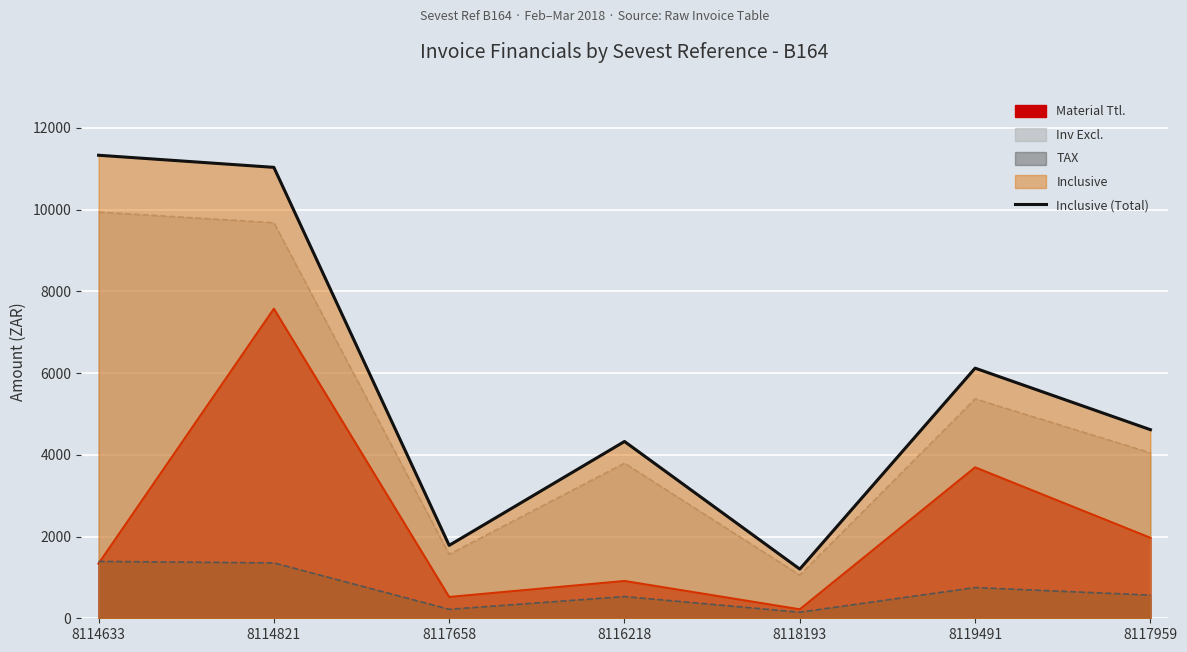

Which category has the lowest value across all series?

8118193